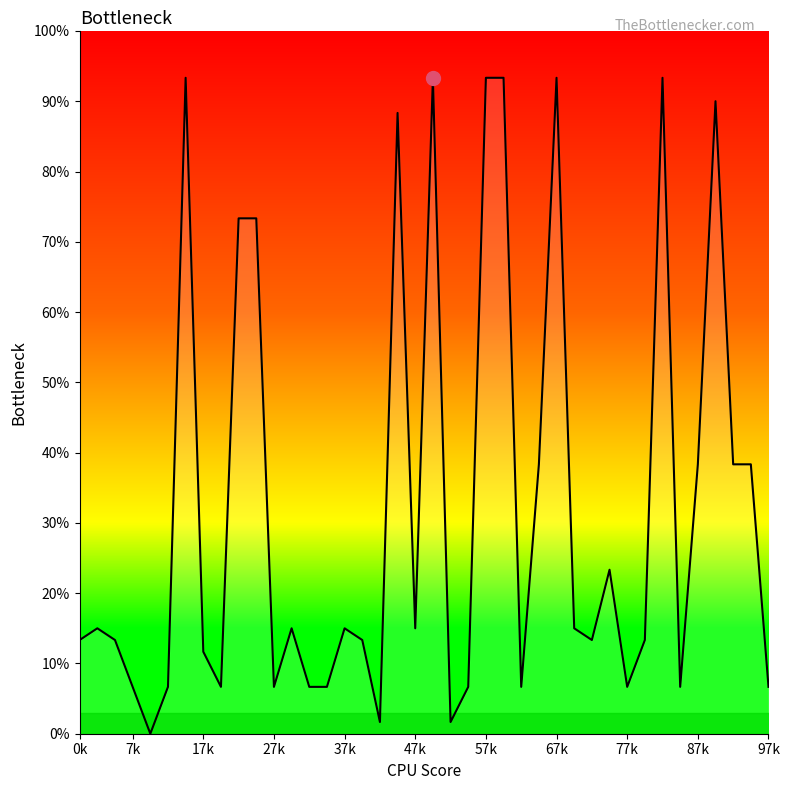

What is the value of the 32nd point from the left?

6.7